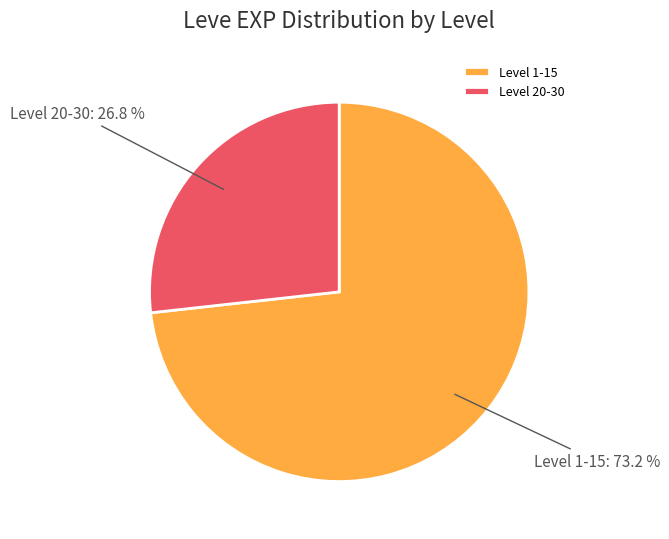

To the nearest percent, what is the difference between the largest and smallest slice percentages?

46%